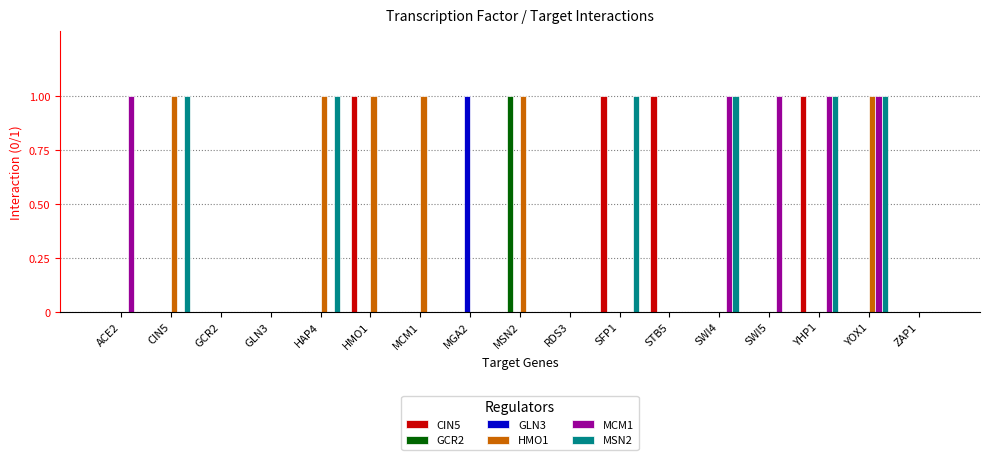

Is it true that CIN5 equals 0 at HMO1?

False